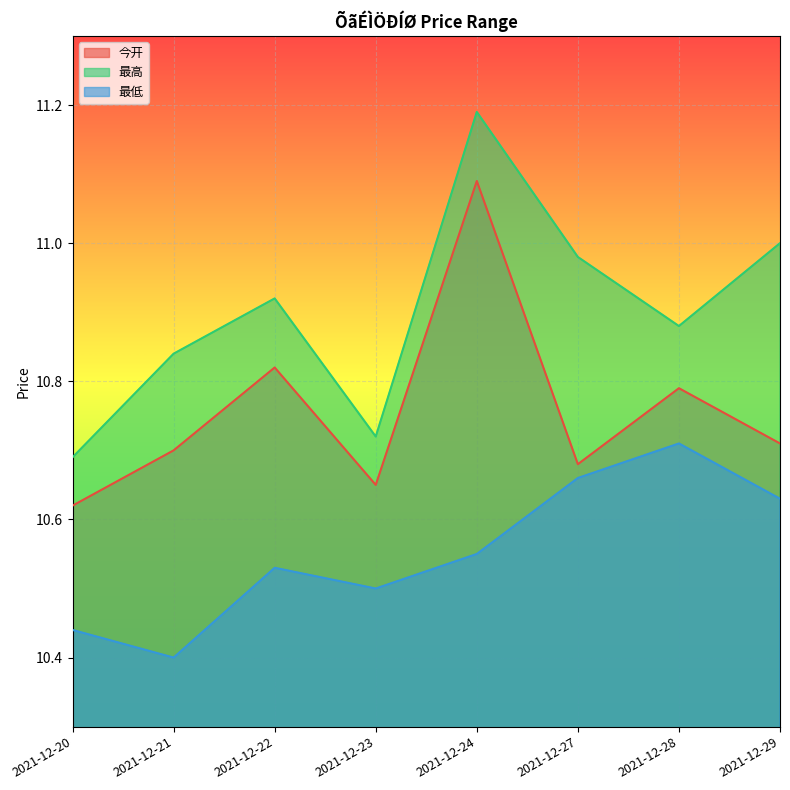

Reading left to right, what are all the values shown in this chart?

今开: 10.6	10.7	10.8	10.7	11.1	10.7	10.8	10.7
最高: 10.7	10.8	10.9	10.7	11.2	11.0	10.9	11.0
最低: 10.4	10.4	10.5	10.5	10.6	10.7	10.7	10.6